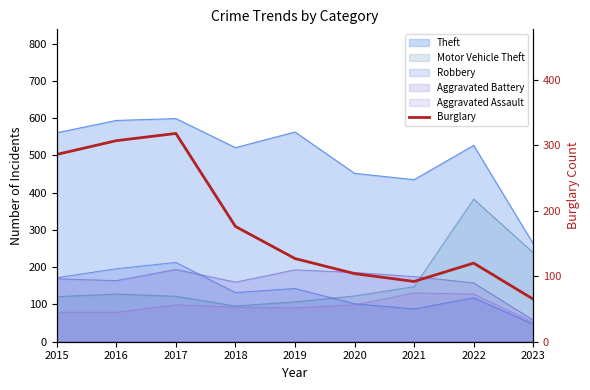

Where is the first local maximum?

2017